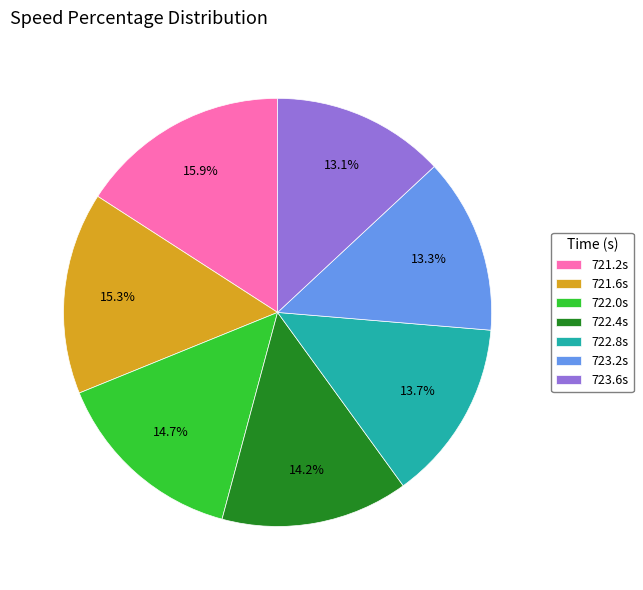

Which category has the biggest portion of the pie?

721.2s